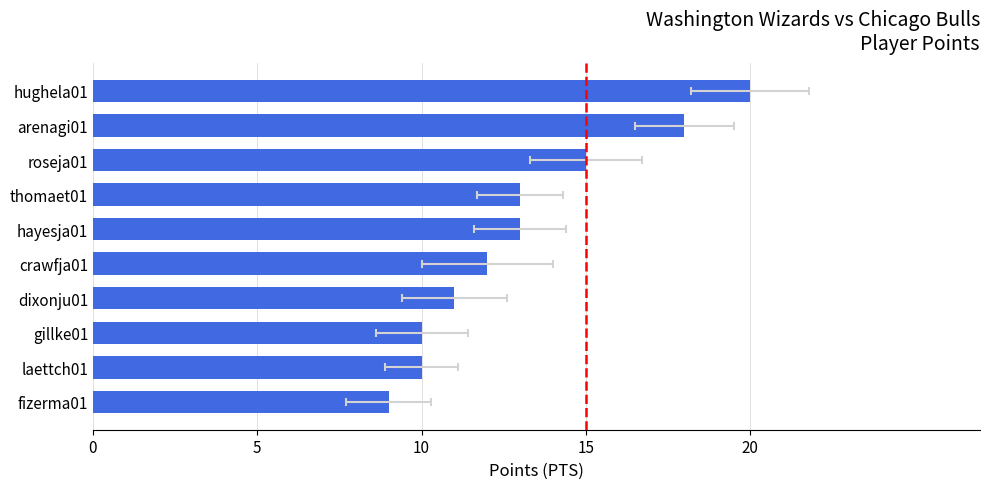

How many series are shown in this chart?

1